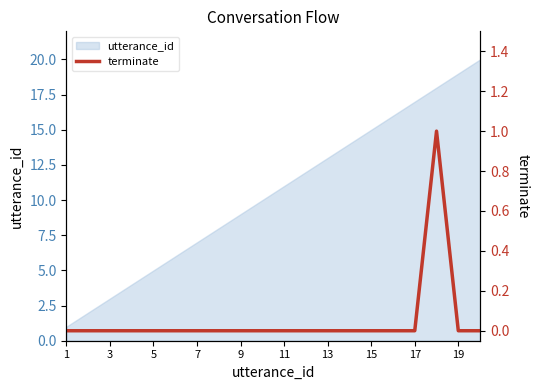

The value of utterance_id at 13 is 22. True or false?

False